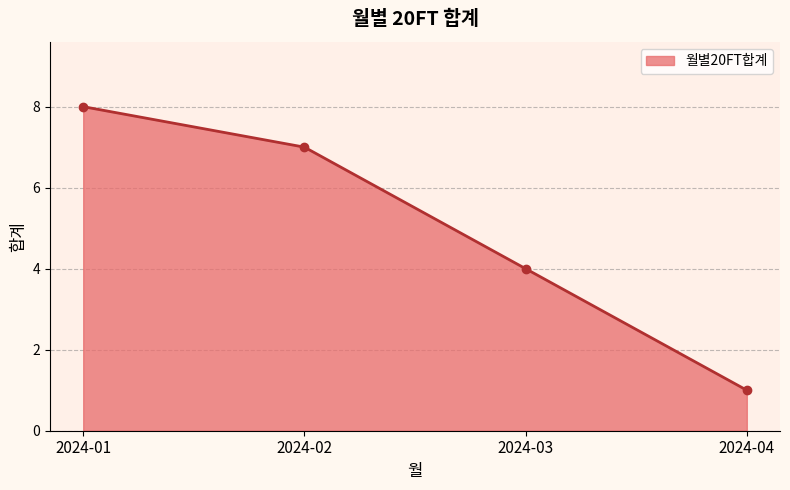

What is the difference between the maximum and minimum values?

7